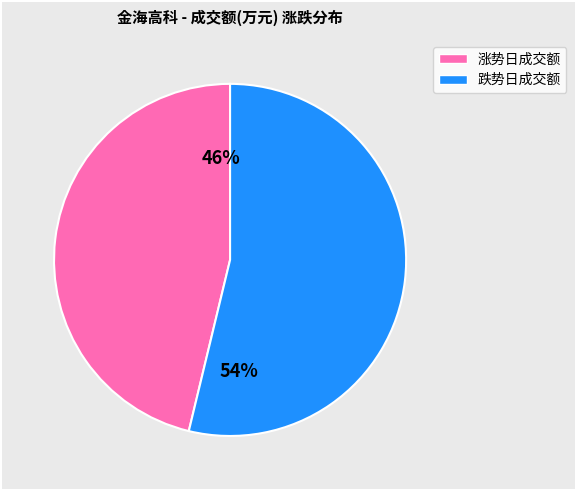

Is there any slice that represents more than half of the pie?

Yes